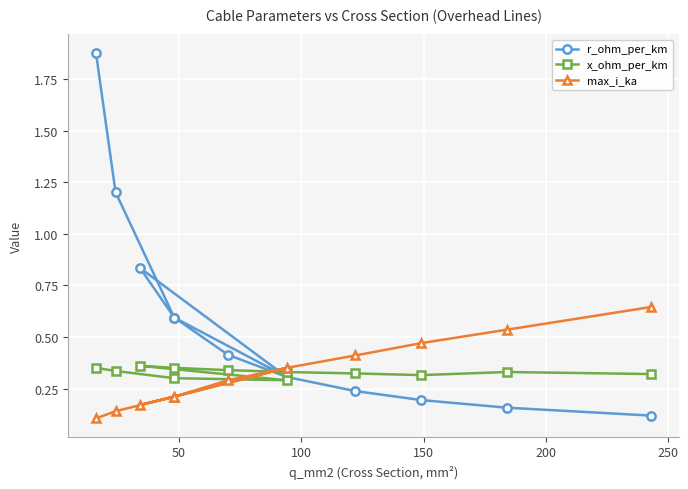

At how many categories does at least one series exceed 1?

2